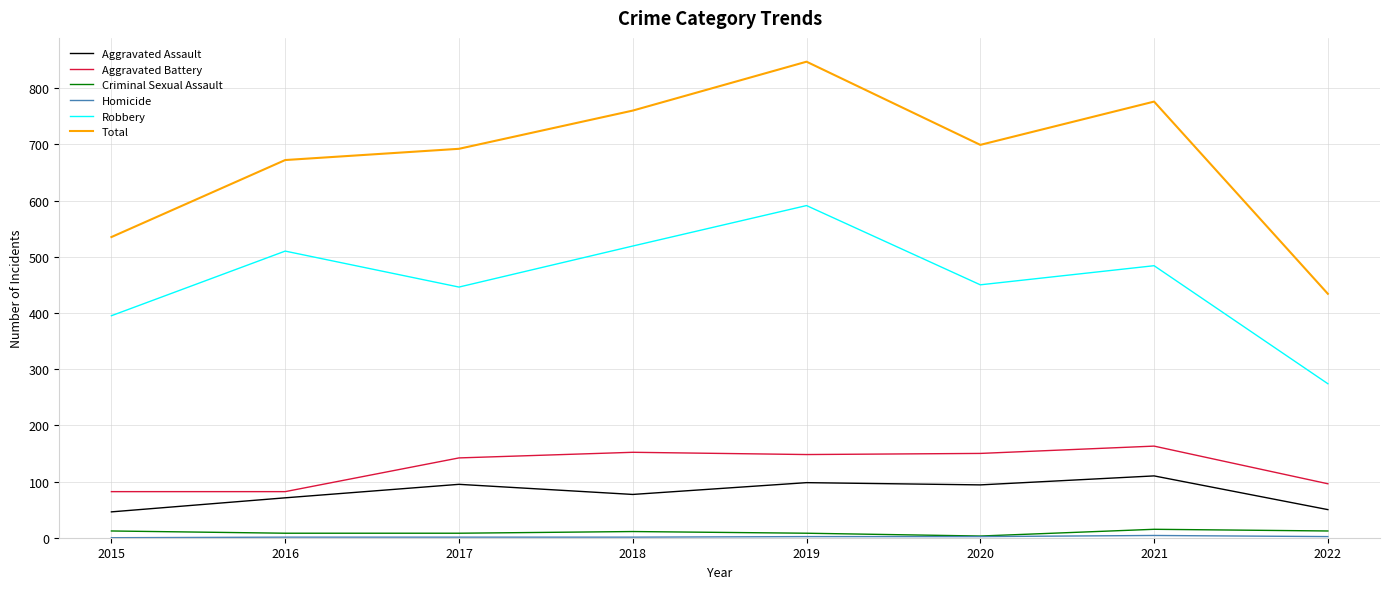

What is the difference between the Criminal Sexual Assault values at 2020 and 2017?

5